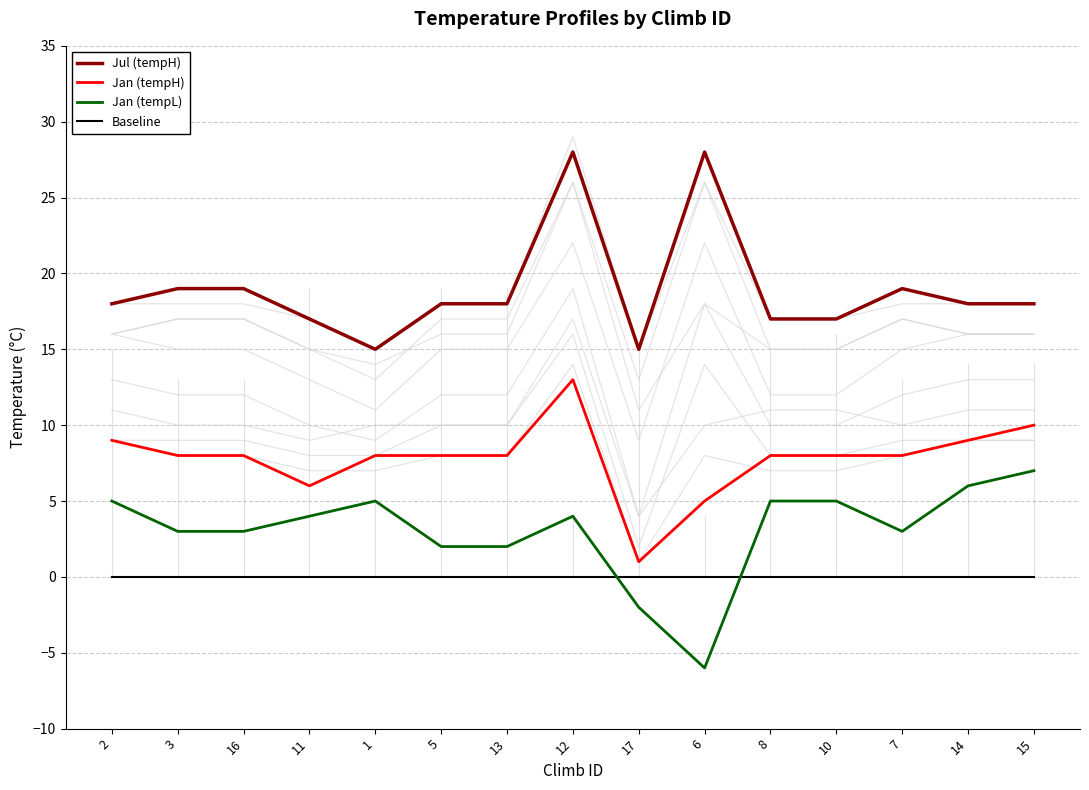

Which label corresponds to the largest value in the chart?

12